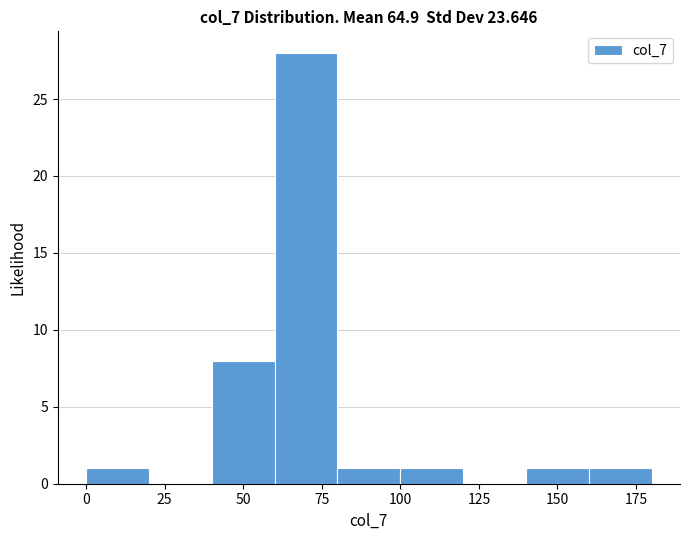

Over which range of the x-axis is the bar tallest?

60 to 80